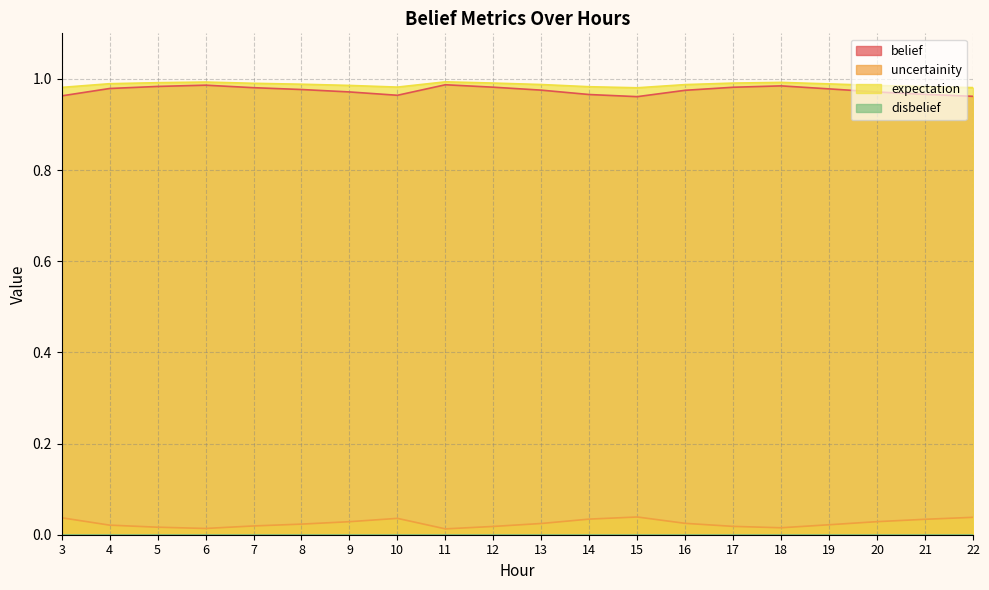

True or false: expectation and belief cross at least once.

False